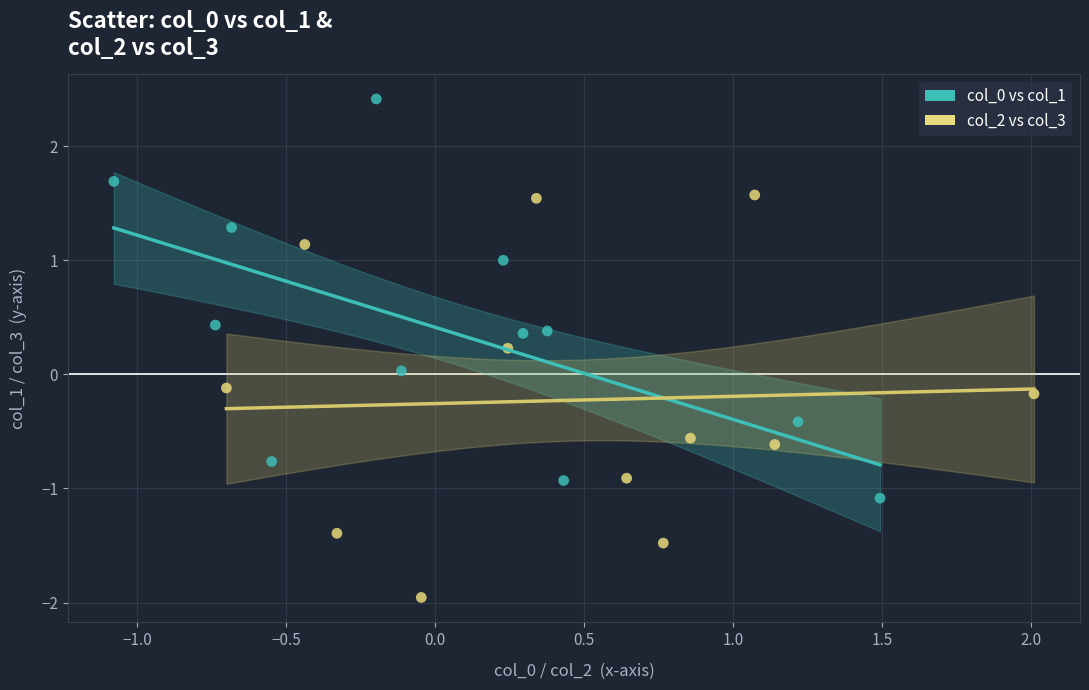

Which series contains the lowest Y value?

col_2 vs col_3